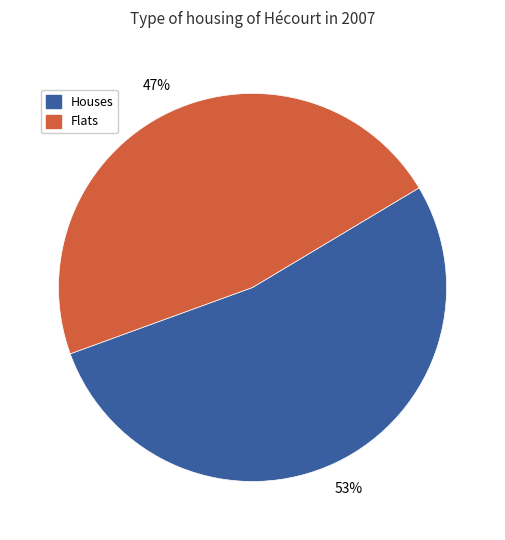

Count the number of slices in the pie.

2